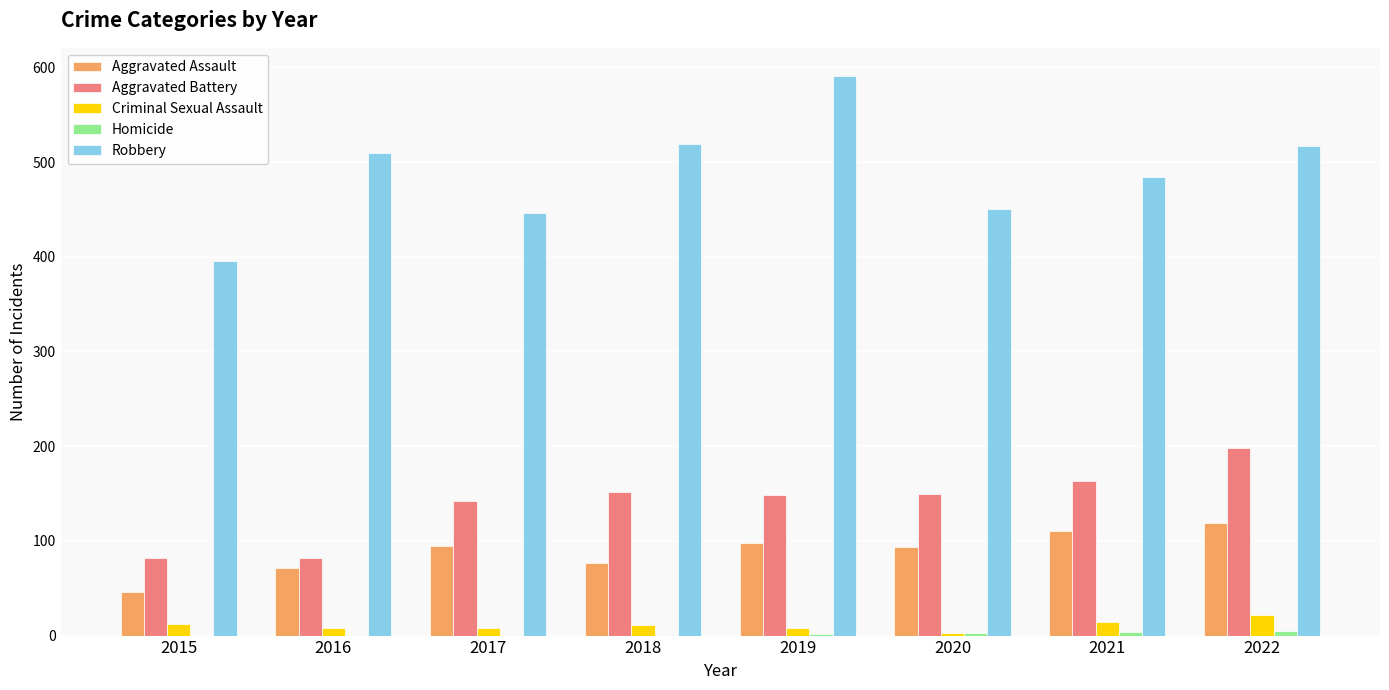

What is the spread (max minus min) of values at 2016?

509